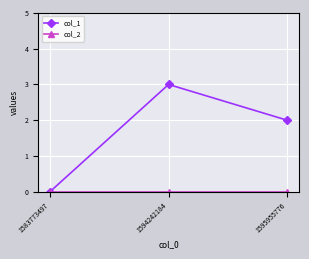

Which series has the largest total across all categories?

col_1